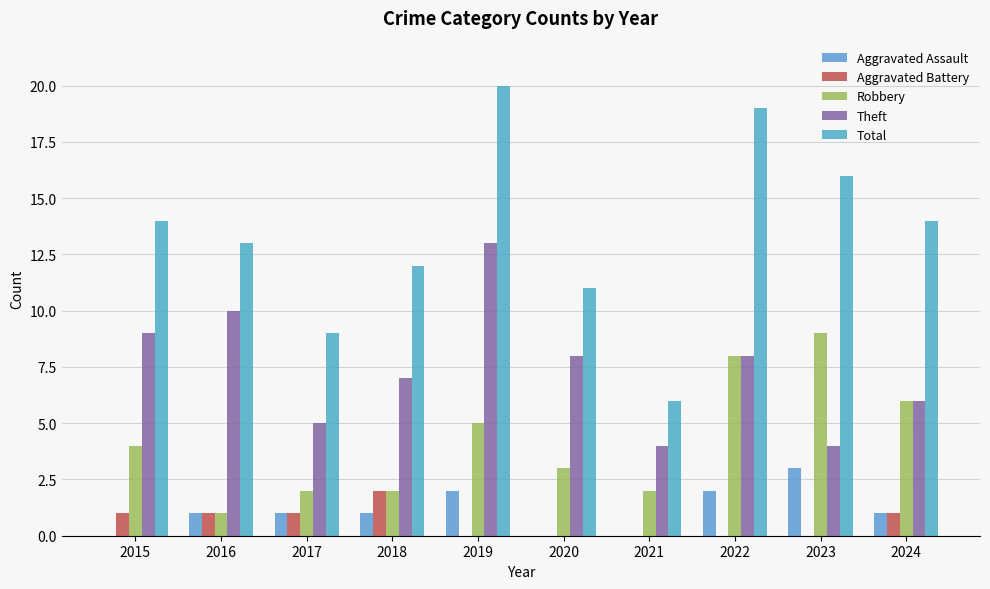

How many groups of bars are there?

10